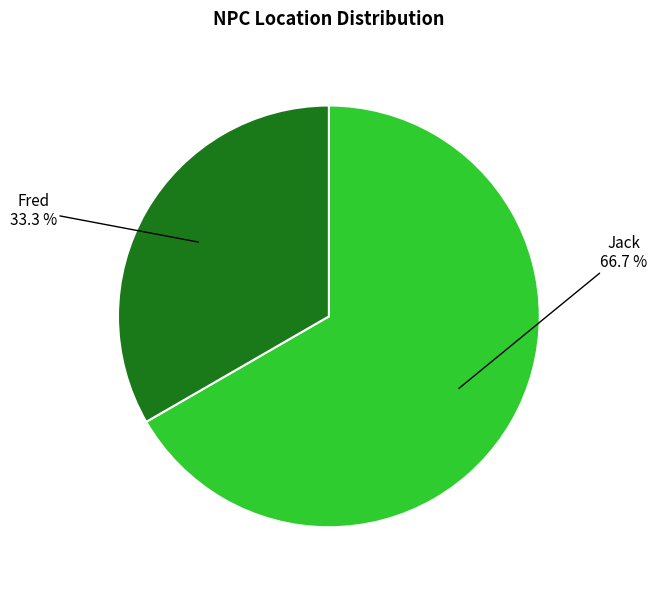

Does any single category account for the majority?

Yes